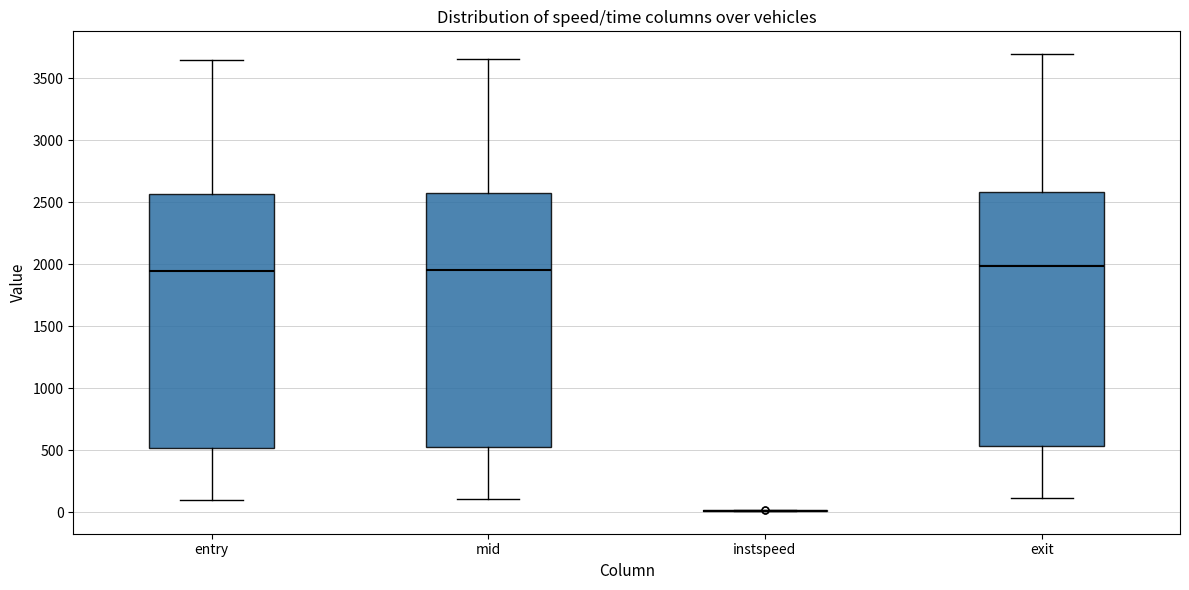

Where does the upper whisker of the box for exit end on the y-axis? The values are not printed on the chart, so give them approximately, as read against the axis.

3700